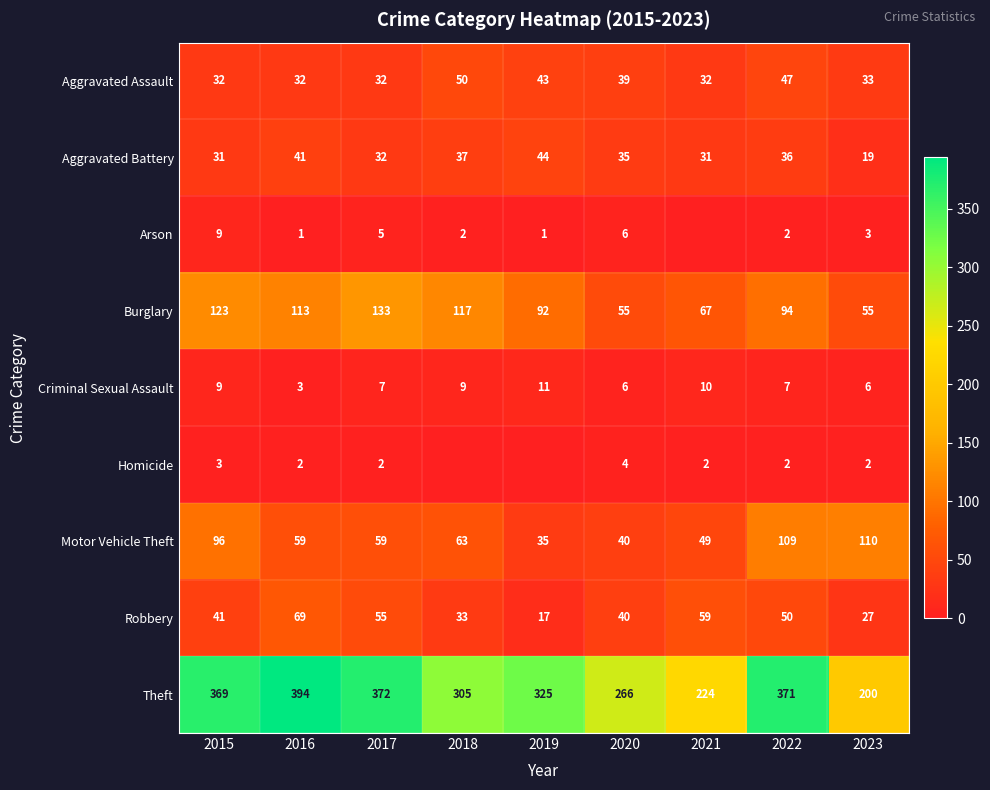

Which series changed the most between 2015 and 2016?

Motor Vehicle Theft